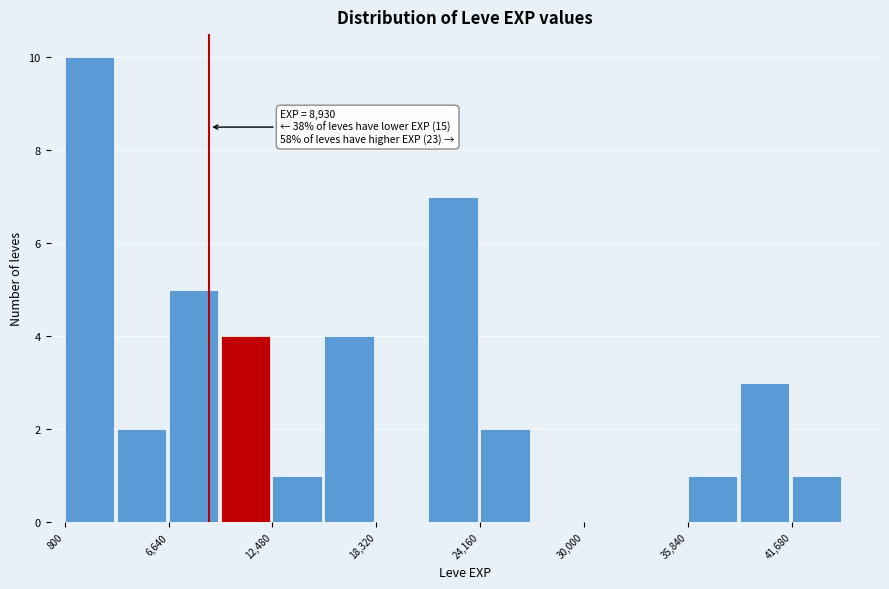

Around what value on the x-axis is the tallest bar? Give the approximate position of its centre, as read against the axis.

2000